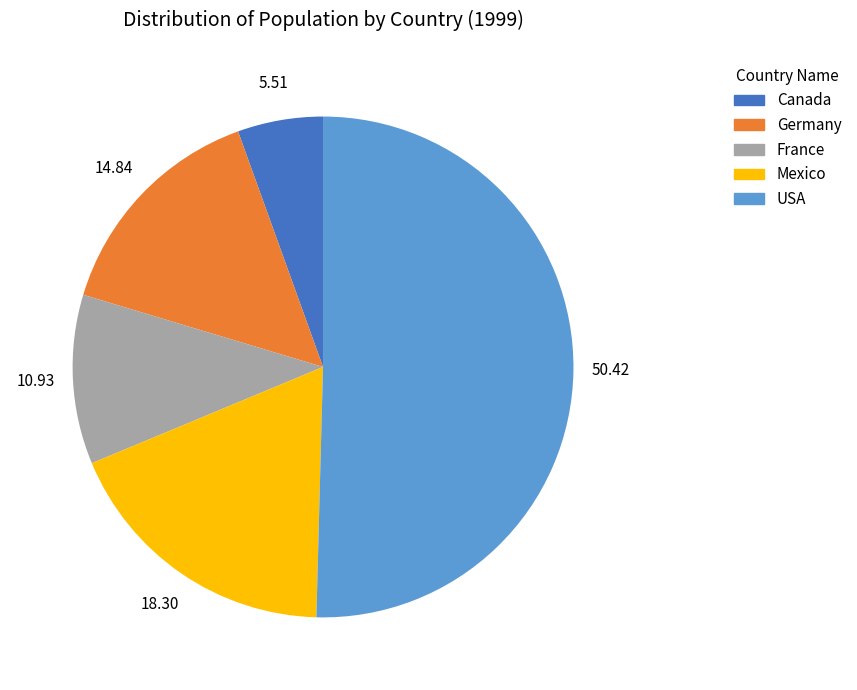

Is the sum of Mexico and Germany greater than half?

No